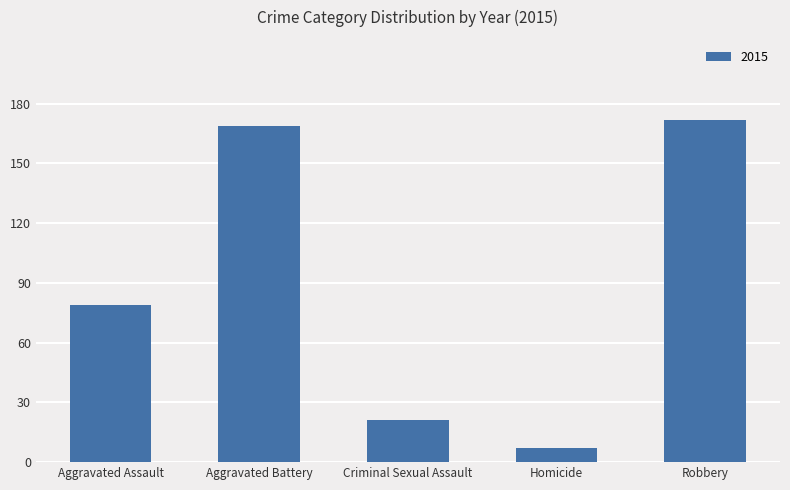

The chart shows a value of 249 at Aggravated Battery. True or false?

False